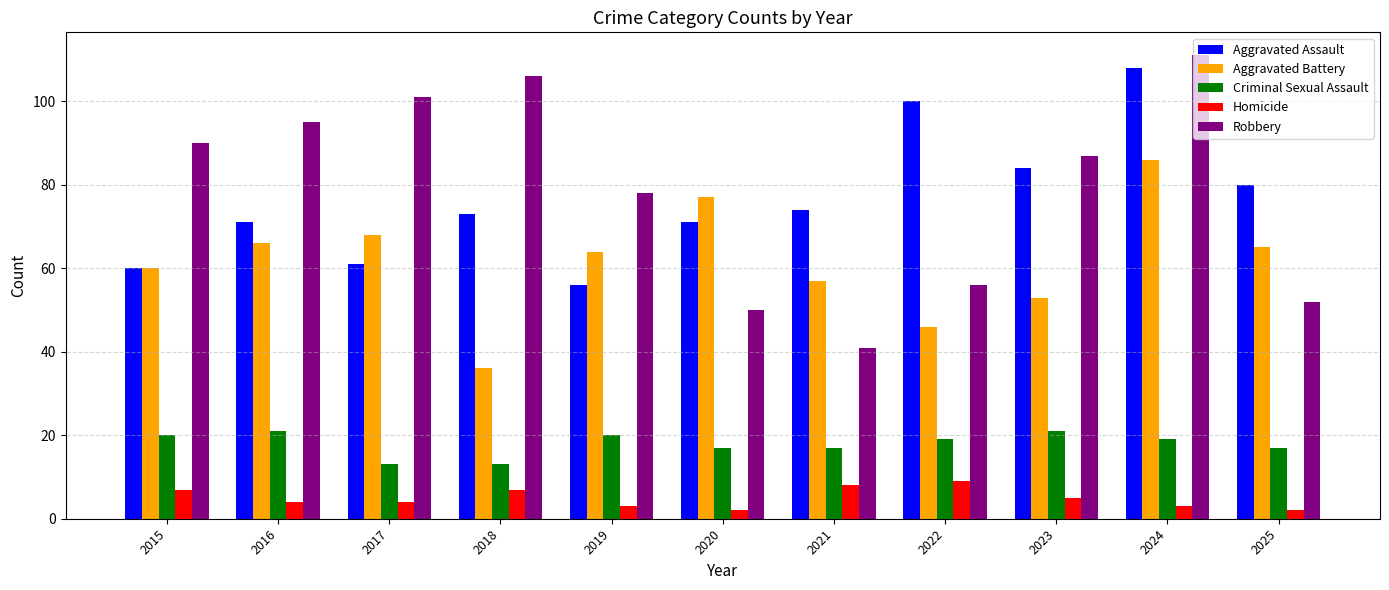

Does the chart contain any negative values?

No